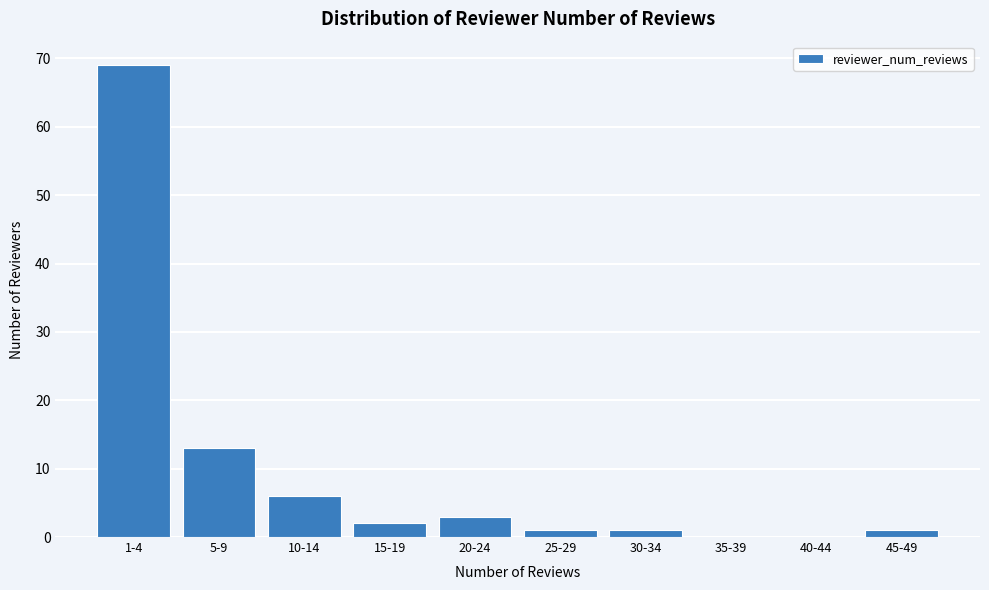

Reading left to right, transcribe all the data shown in this chart.

1-4=69	5-9=13	10-14=6	15-19=2	20-24=3	25-29=1	30-34=1	35-39=0	40-44=0	45-49=1